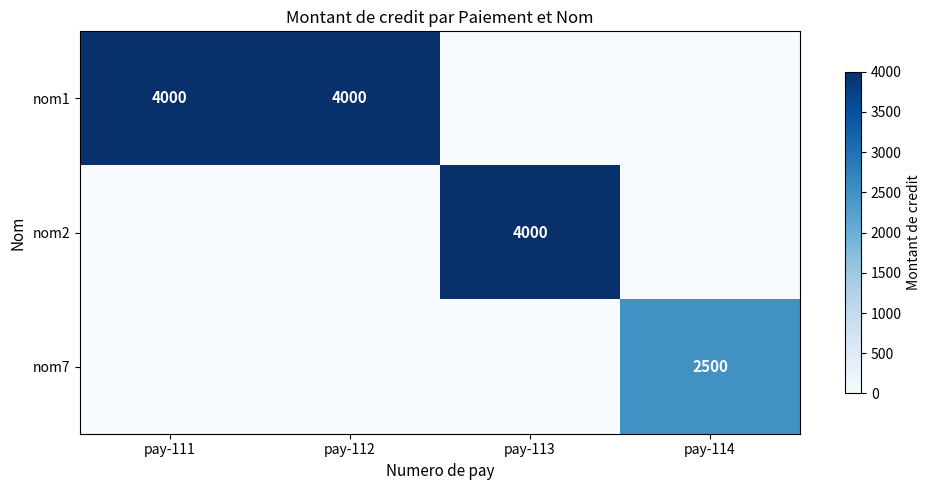

Is it true that nom2 equals -2625 at pay-112?

False